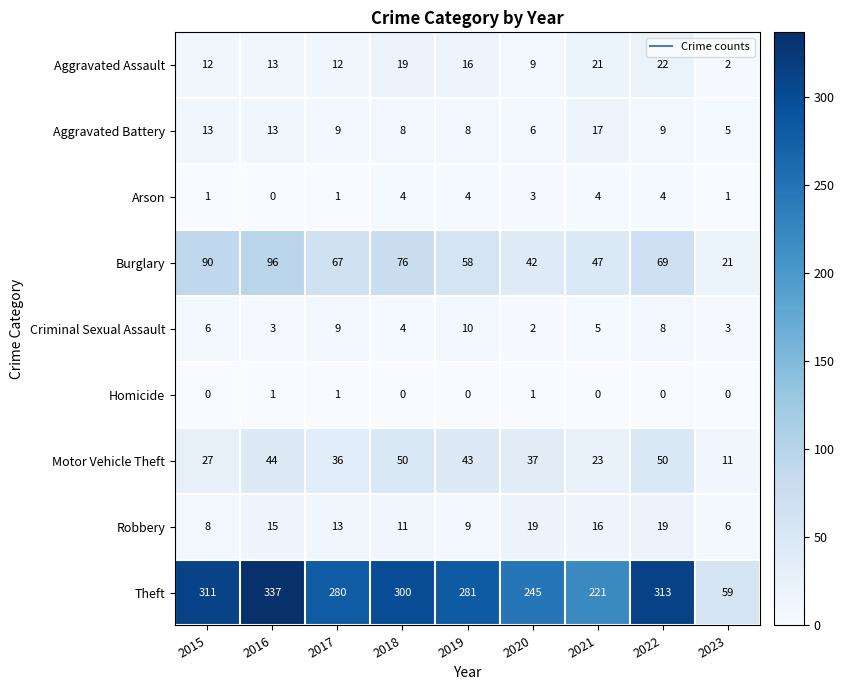

How many data points in Criminal Sexual Assault are less than 5?

4